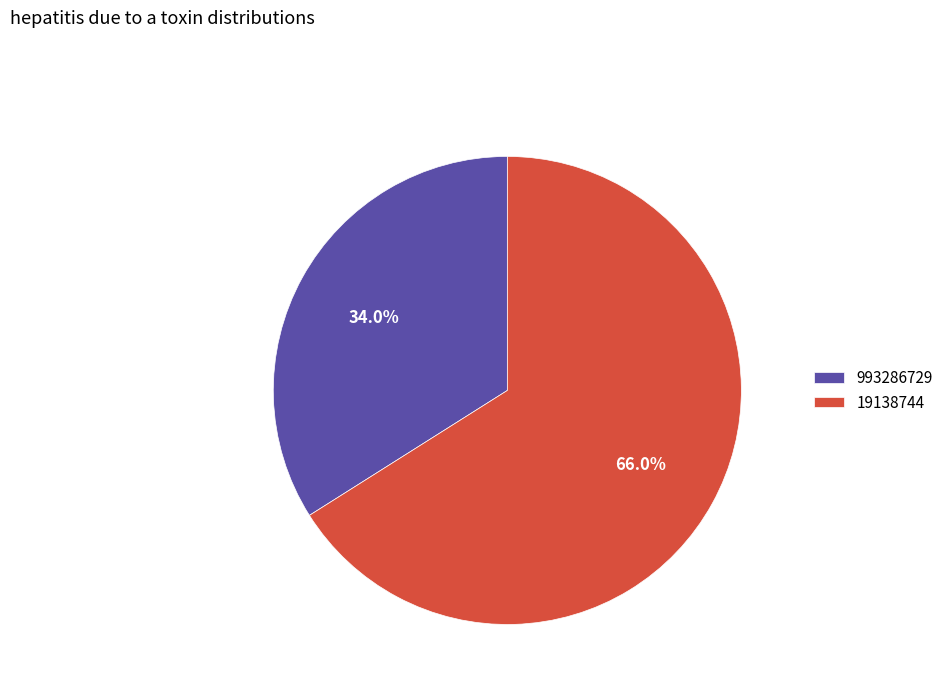

To the nearest percent, what is the difference between the 993286729 and 19138744 slice percentages?

32%